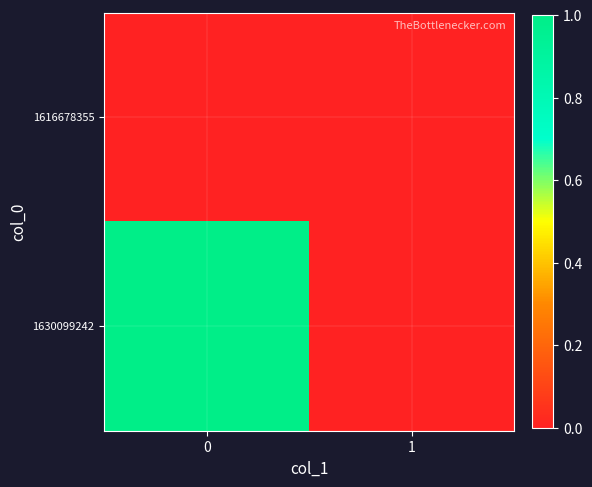

Reading left to right, list all the values displayed in this chart.

row_0: 0	0
row_1: 1	0